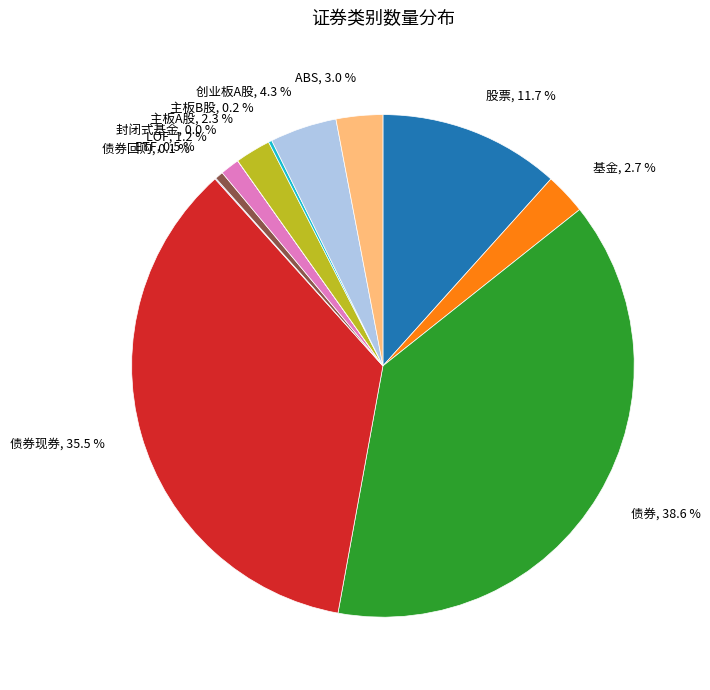

Is there a majority slice in this chart?

No